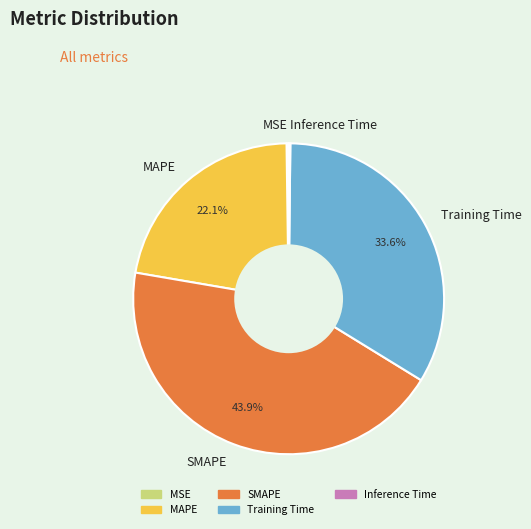

Which has a higher value, SMAPE or Training Time?

SMAPE